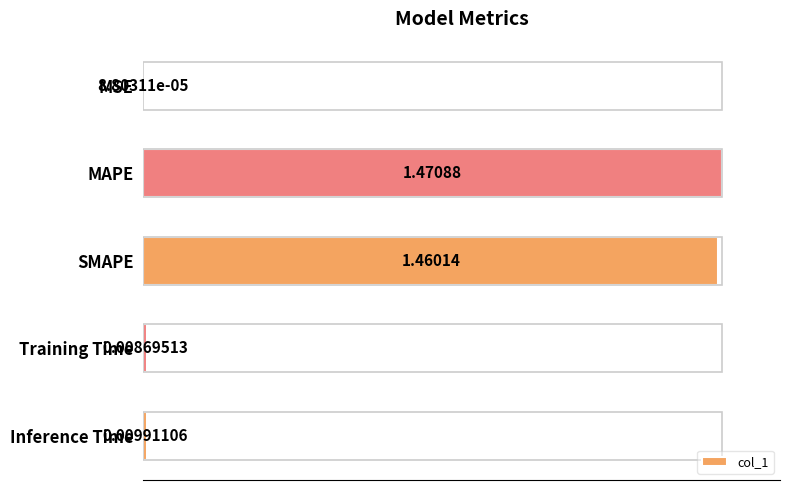

What is the sum of all values?

2.9